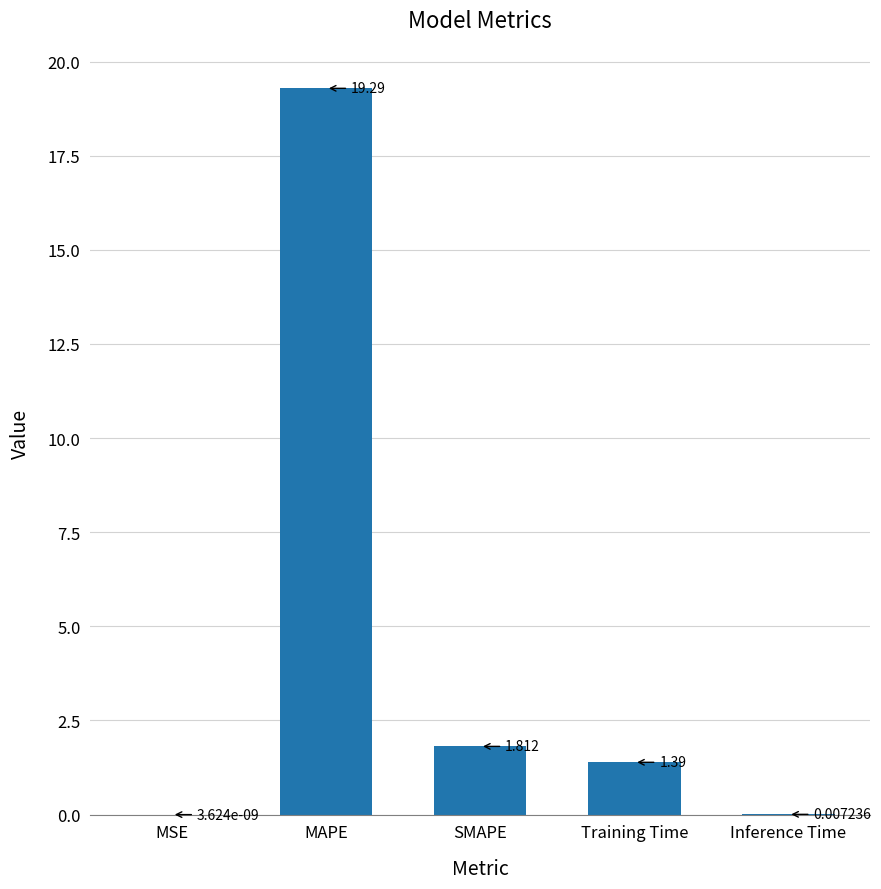

Where does the data first go above 1?

MAPE